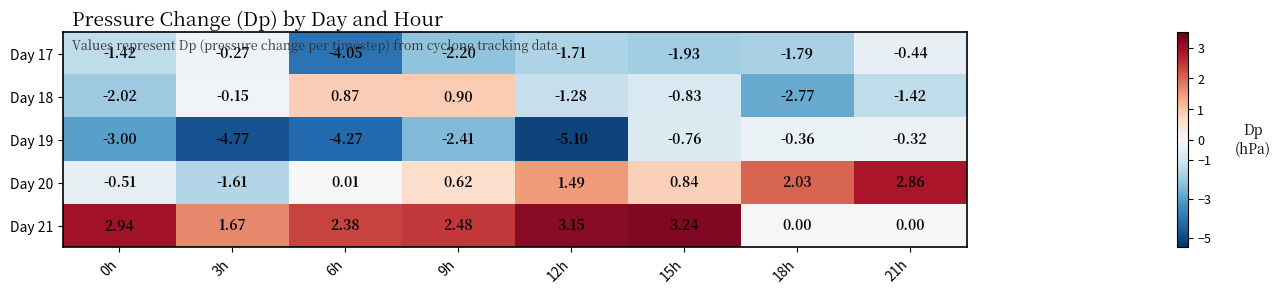

Is the value of Day 20 at 6h greater than the value of Day 17 at 12h?

Yes